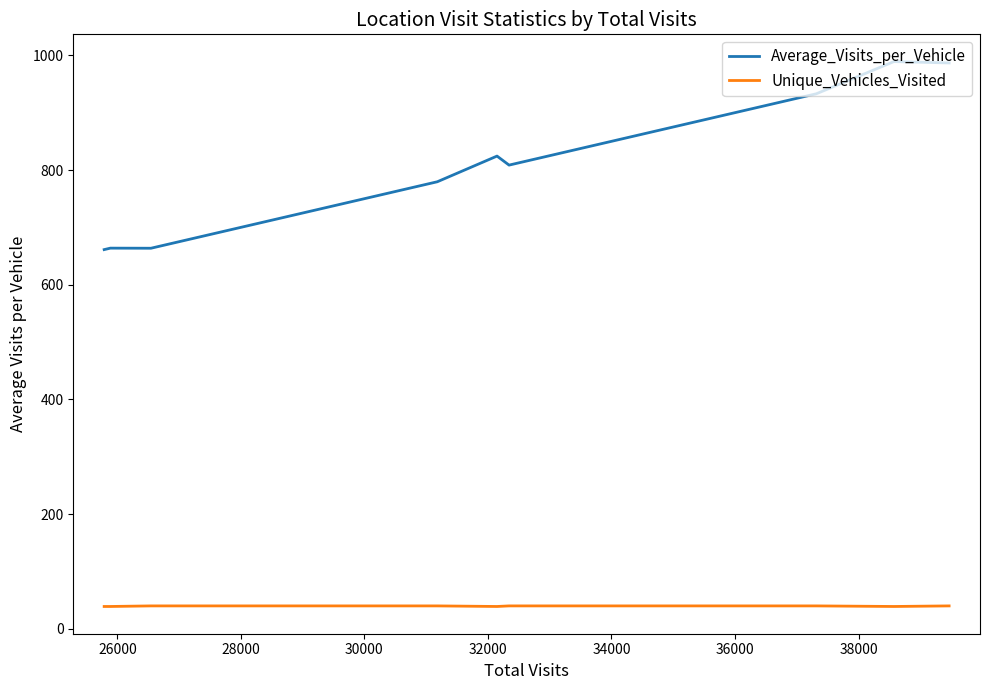

Does the chart have visible grid lines?

No